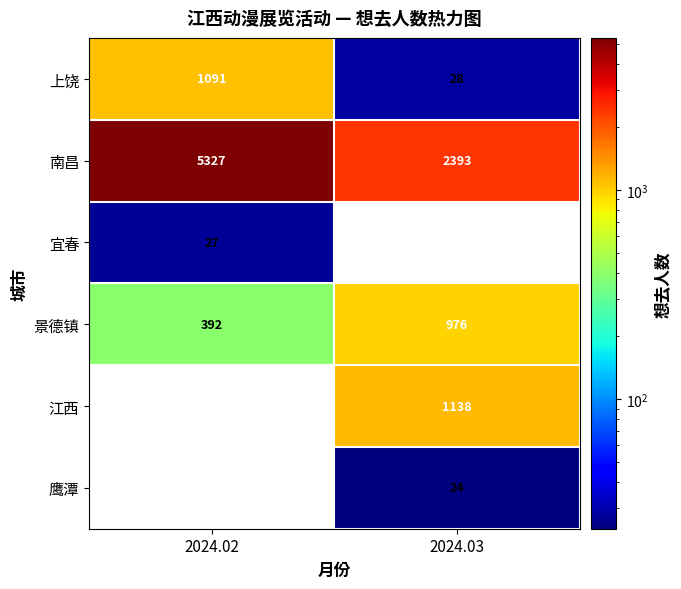

What is the difference between the maximum and minimum values in the 景德镇 series?

584